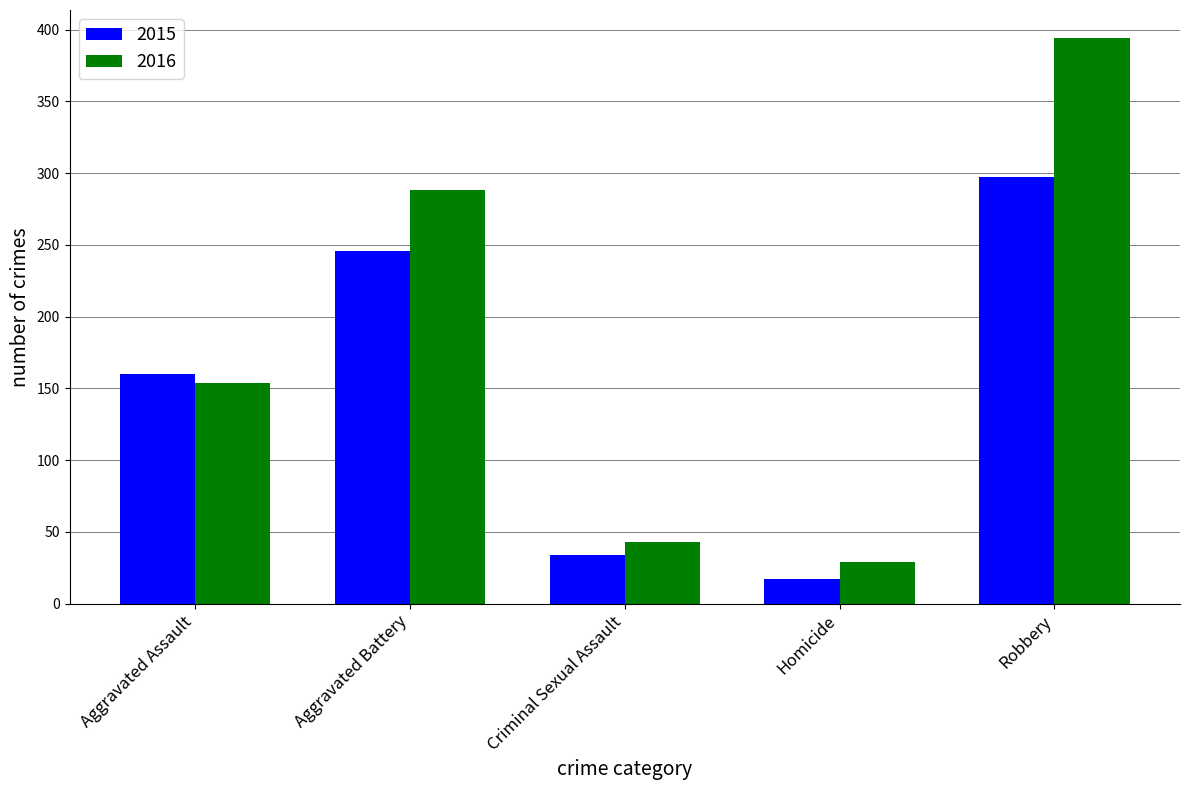

What is the spread (max minus min) of values at Homicide?

12